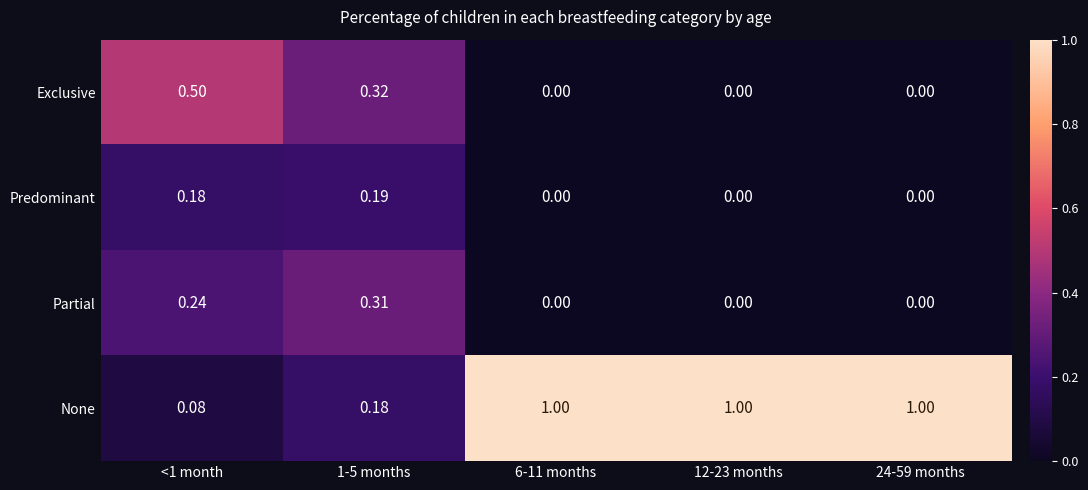

Which series changed the most between 1-5 months and 12-23 months?

None